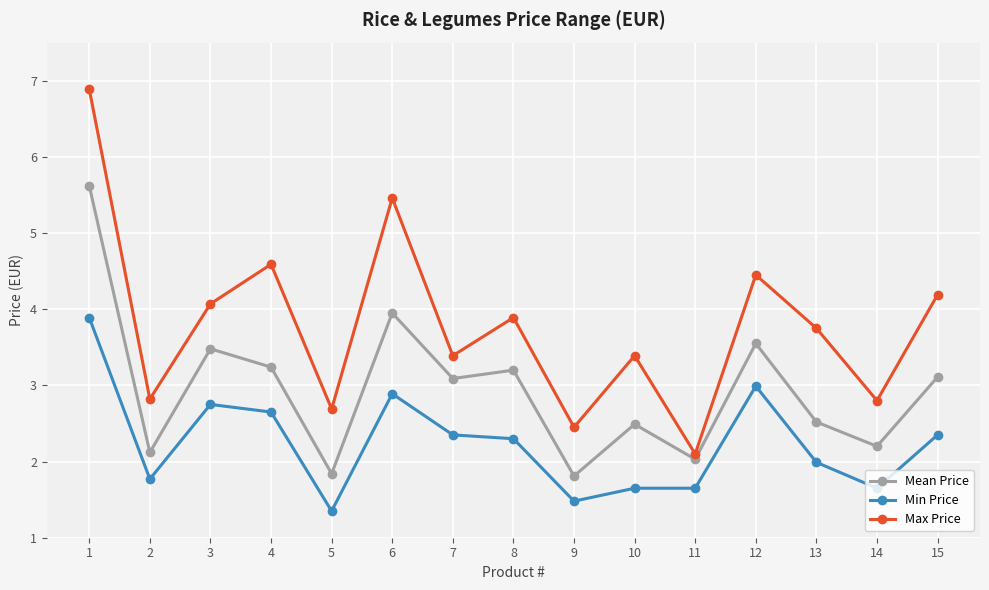

What is the greatest value displayed?

6.9